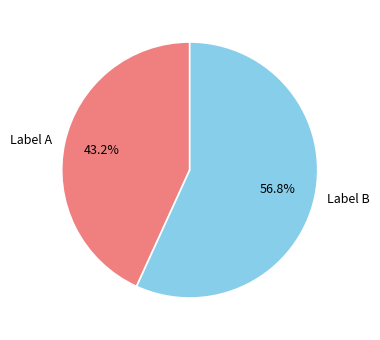

To the nearest percent, what is the difference between the largest and smallest slice percentages?

14%